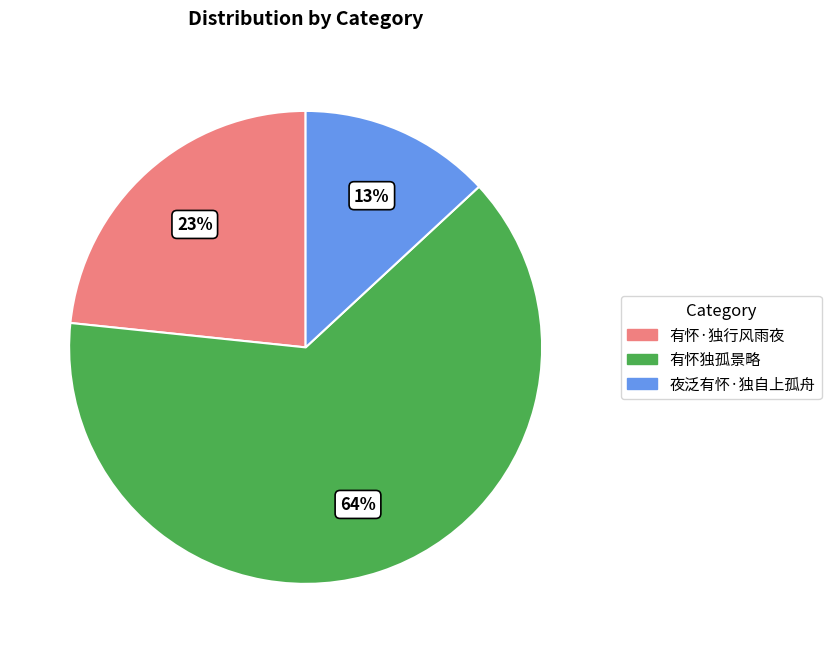

Is there any slice that represents more than half of the pie?

Yes